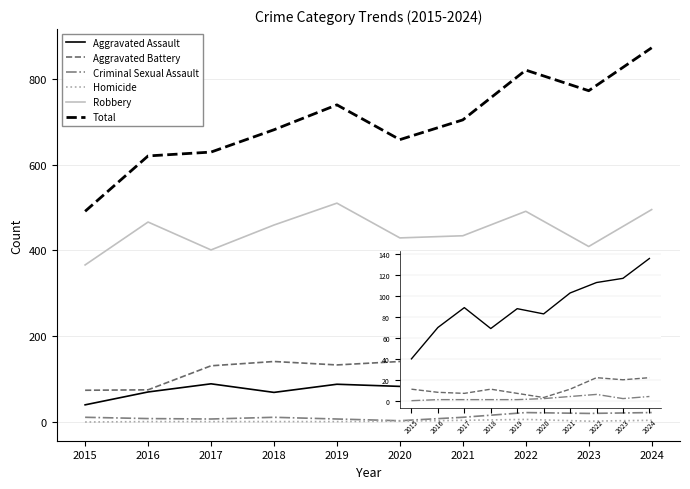

True or false: Aggravated Assault and Criminal Sexual Assault cross at least once.

False